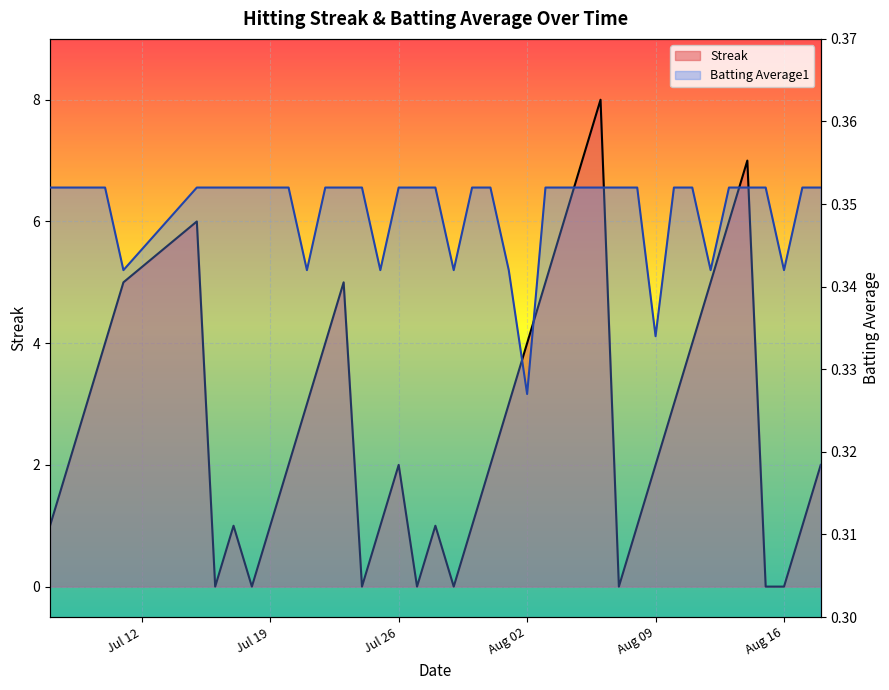

Is it true that Batting Average1 equals 0.4 at 2010-08-14?

True